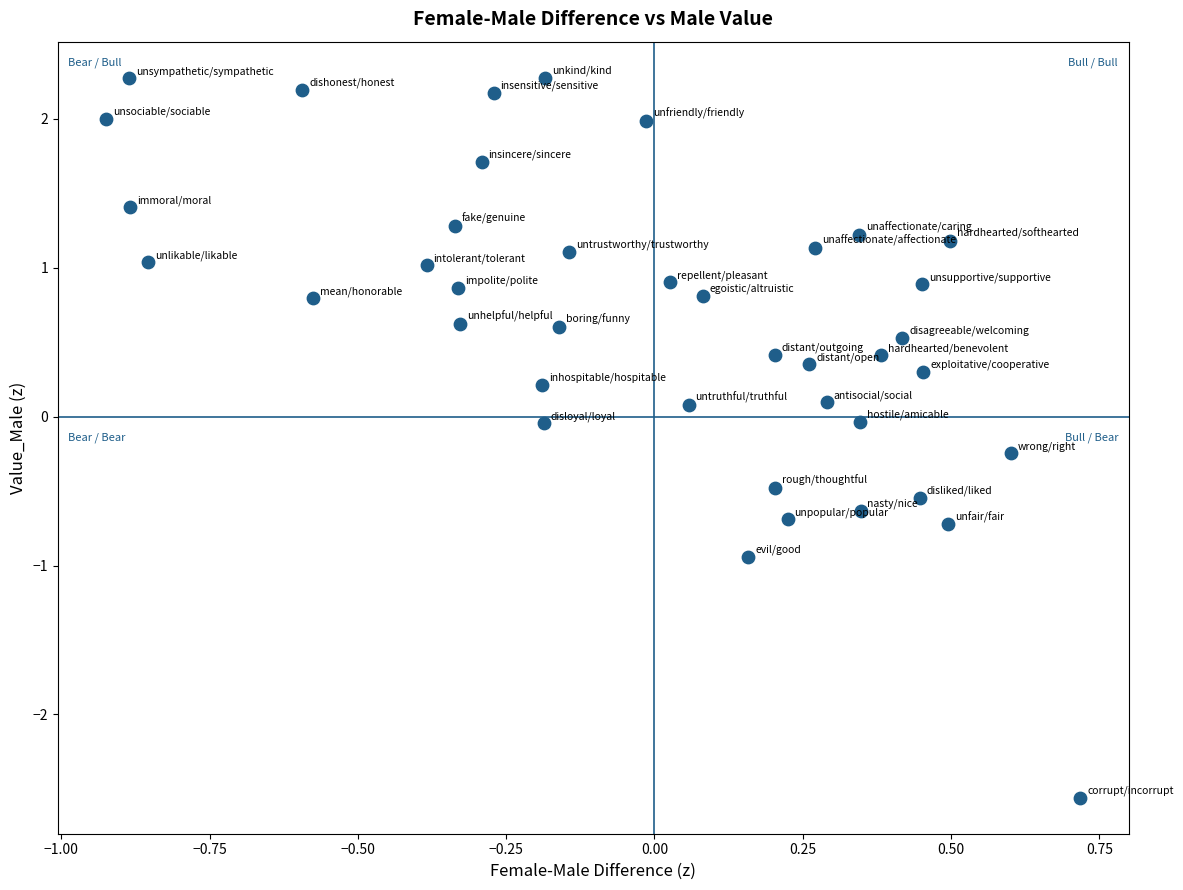

What is the range of Y values (max minus min)?

4.8